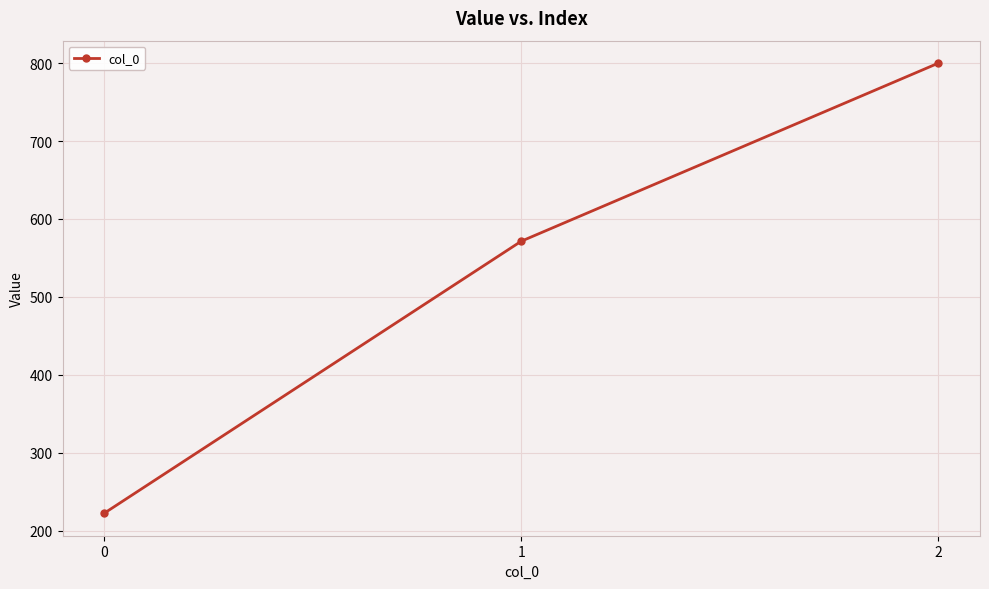

Between 0 and 1, which is larger?

1